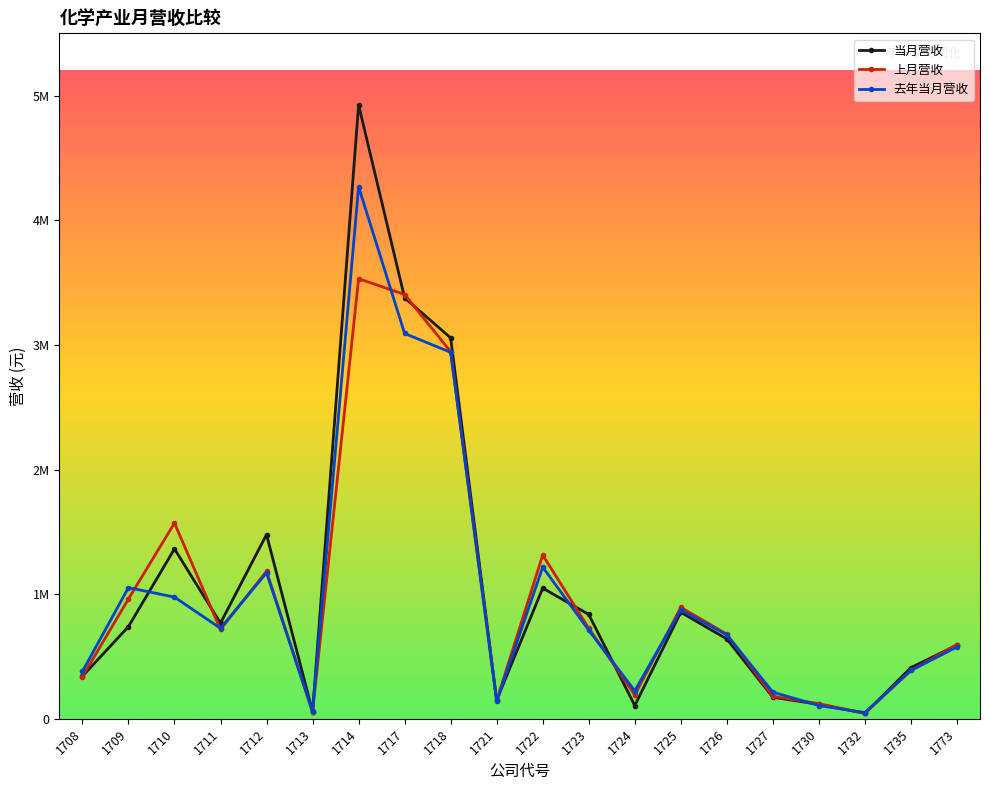

What is the difference between the maximum and minimum values in the 当月营收 series?

4881760